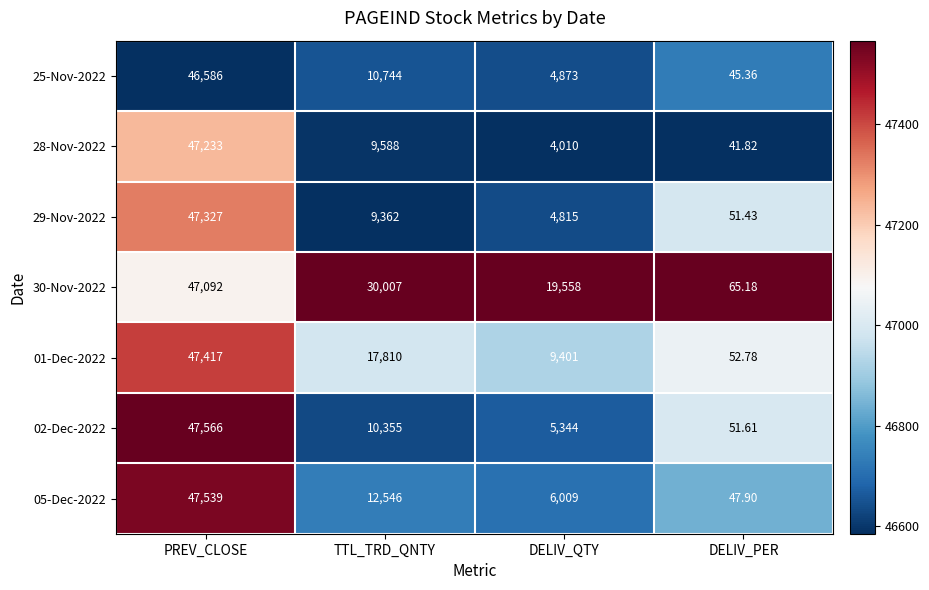

Which label corresponds to the smallest value in the chart?

DELIV_PER